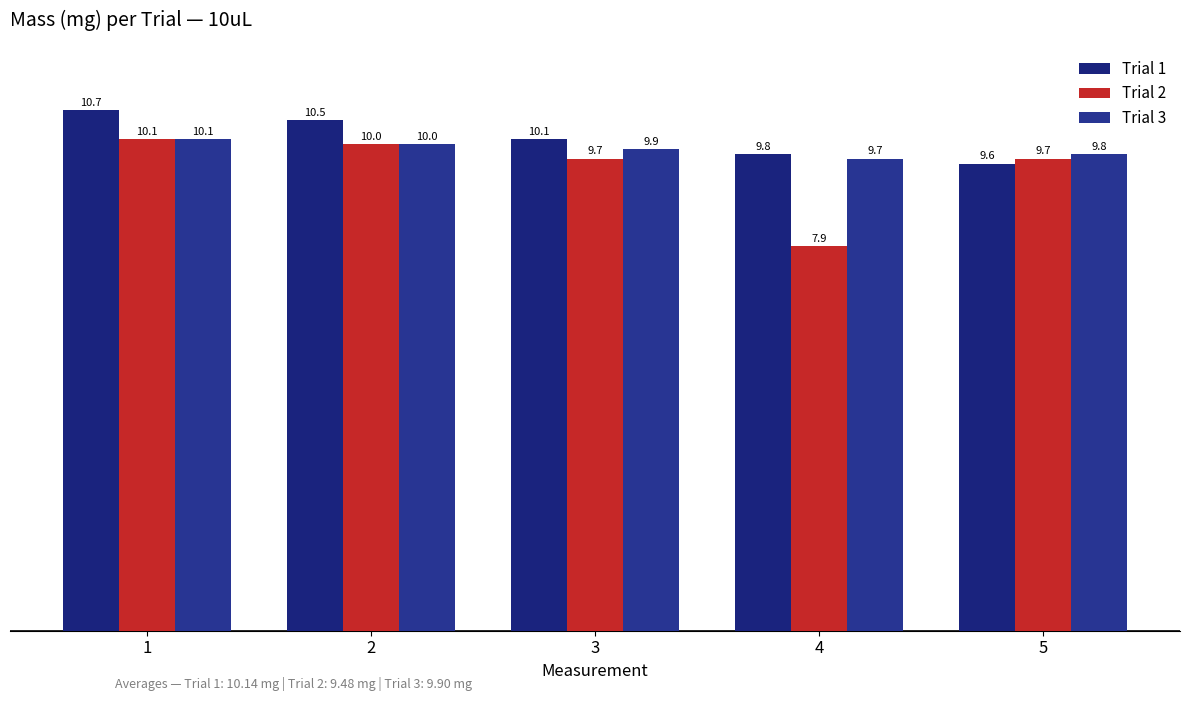

Count the number of categories in the chart.

5